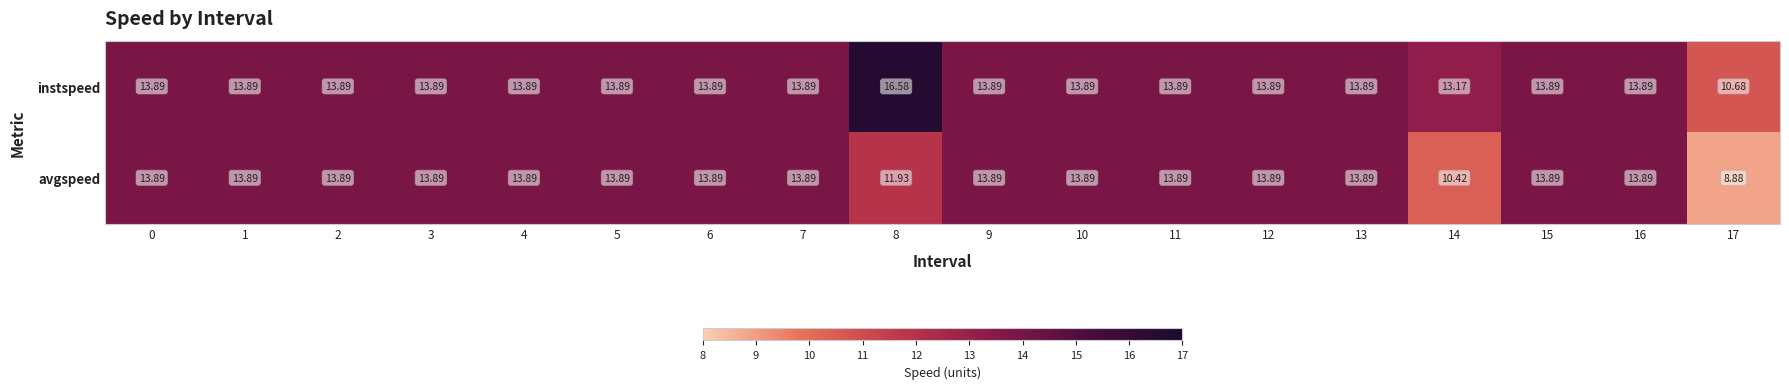

Which series has the largest total across all categories?

instspeed